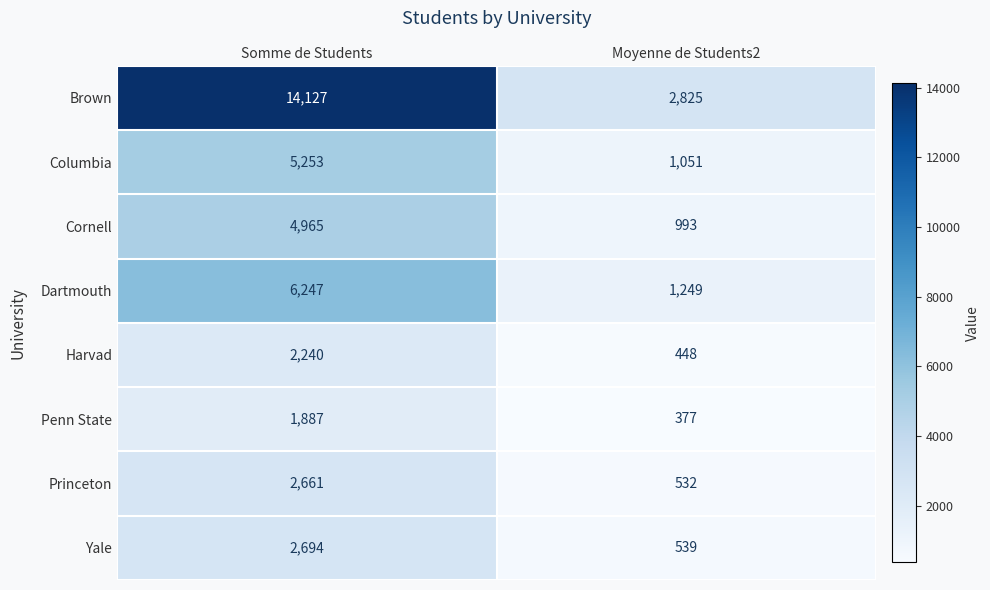

What is the total value across all series at Somme de Students?

40074